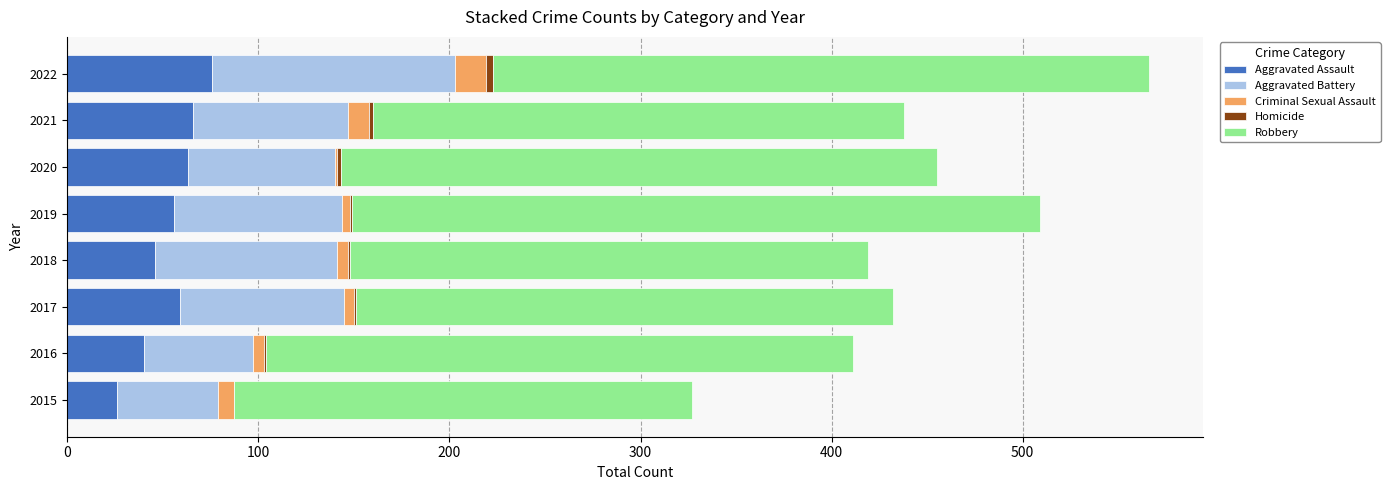

Count the number of data series in this chart.

5